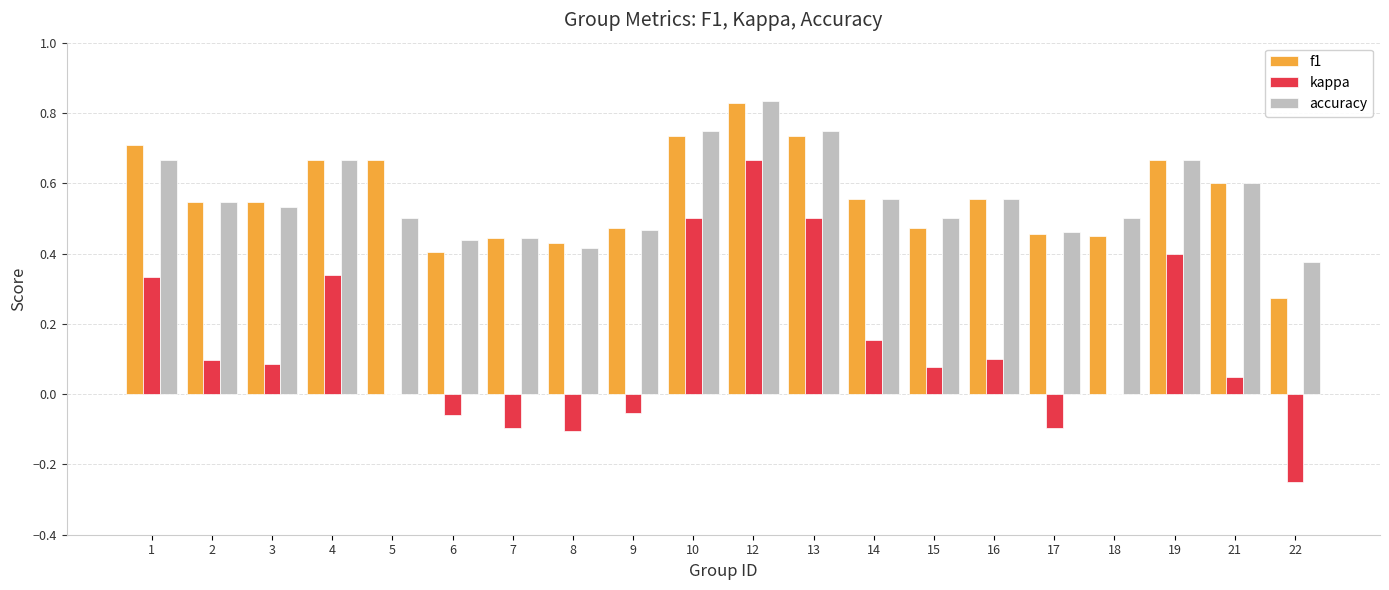

The f1 series shows 0.8 at 18. True or false?

False